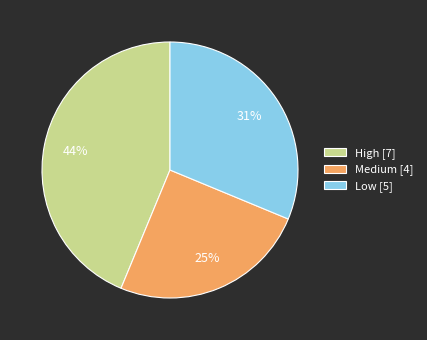

Combined, do Low [5] and High [7] account for over 50%?

Yes